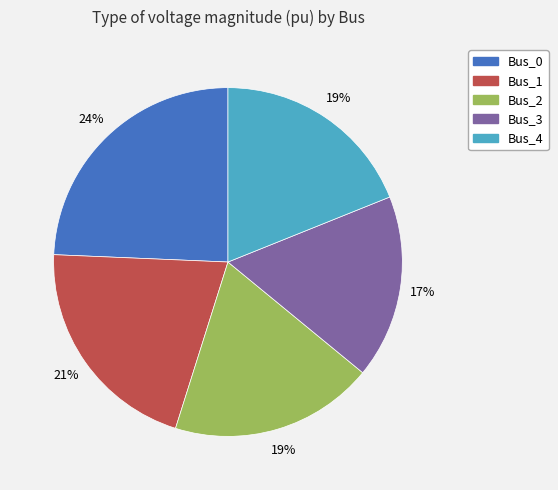

Is it true that Bus_0 is 30% of the pie?

False